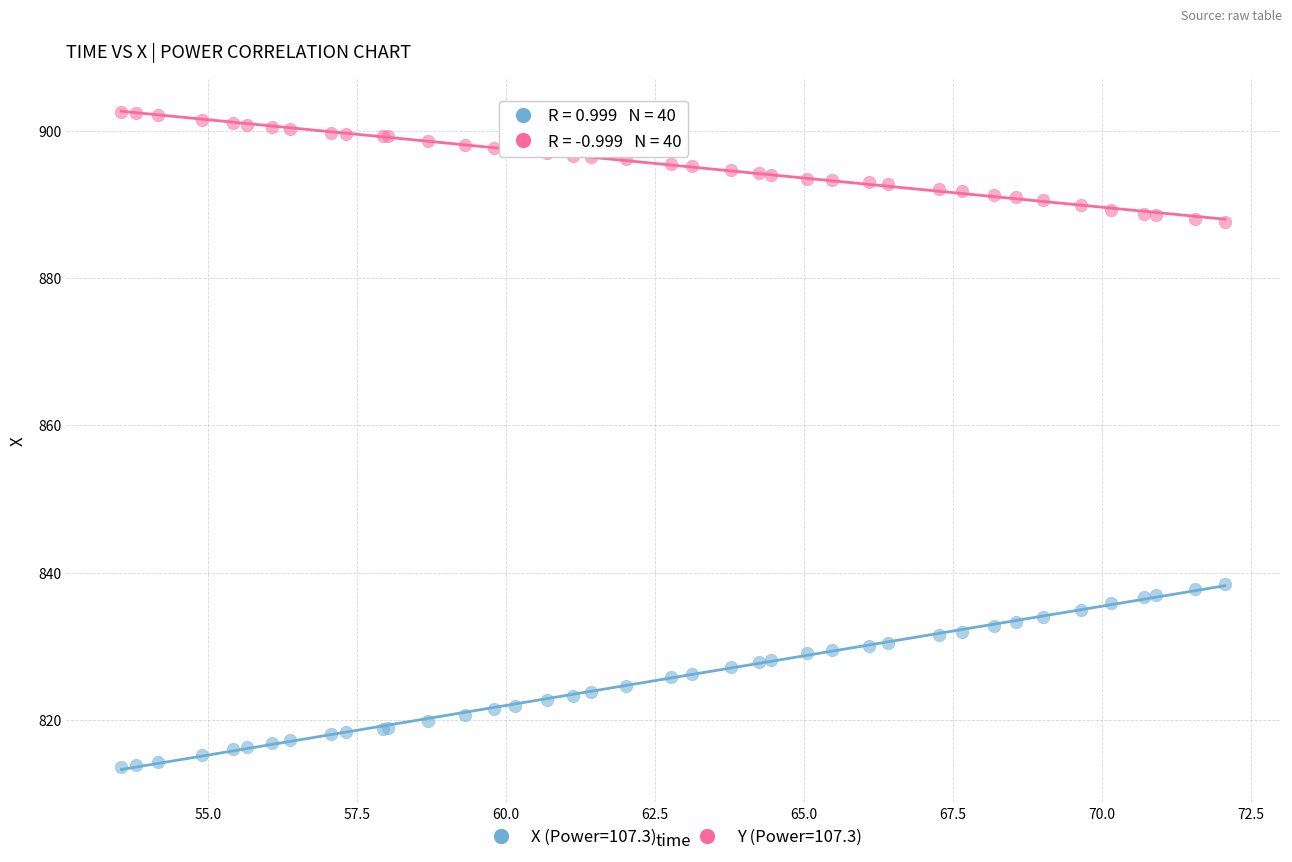

Which series has the widest spread of Y values?

X (Power=107.3)